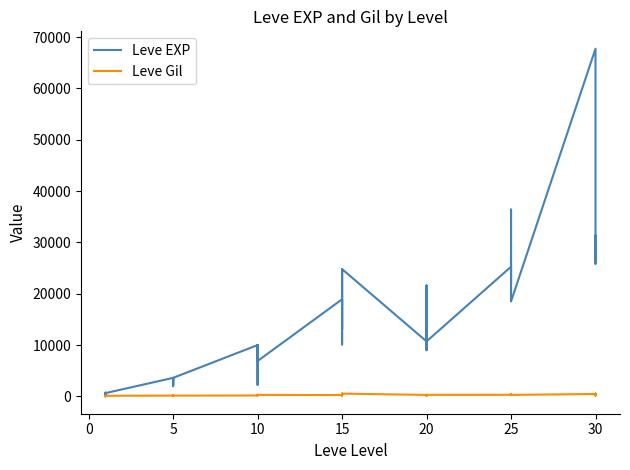

What are all the series names shown in the legend?

Leve EXP, Leve Gil